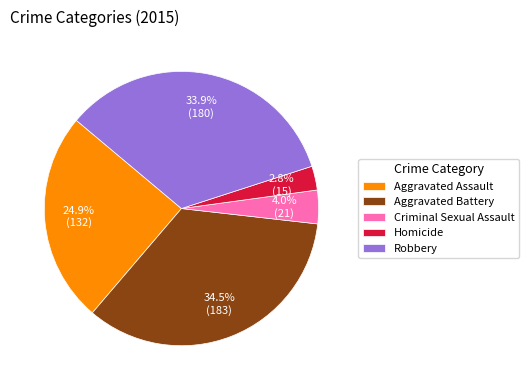

Approximately how many times larger is the value at Aggravated Battery compared to Aggravated Assault?

1.4